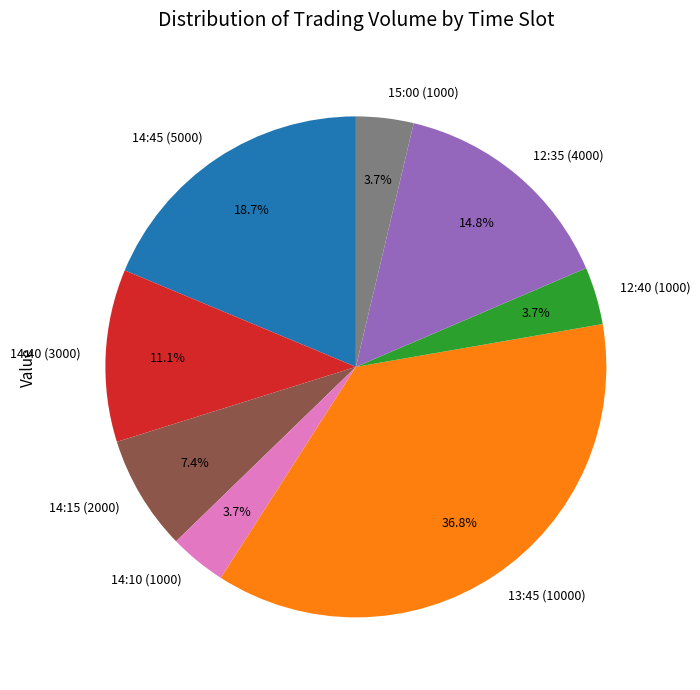

To the nearest percent, what is the difference between the largest and smallest slice percentages?

33%